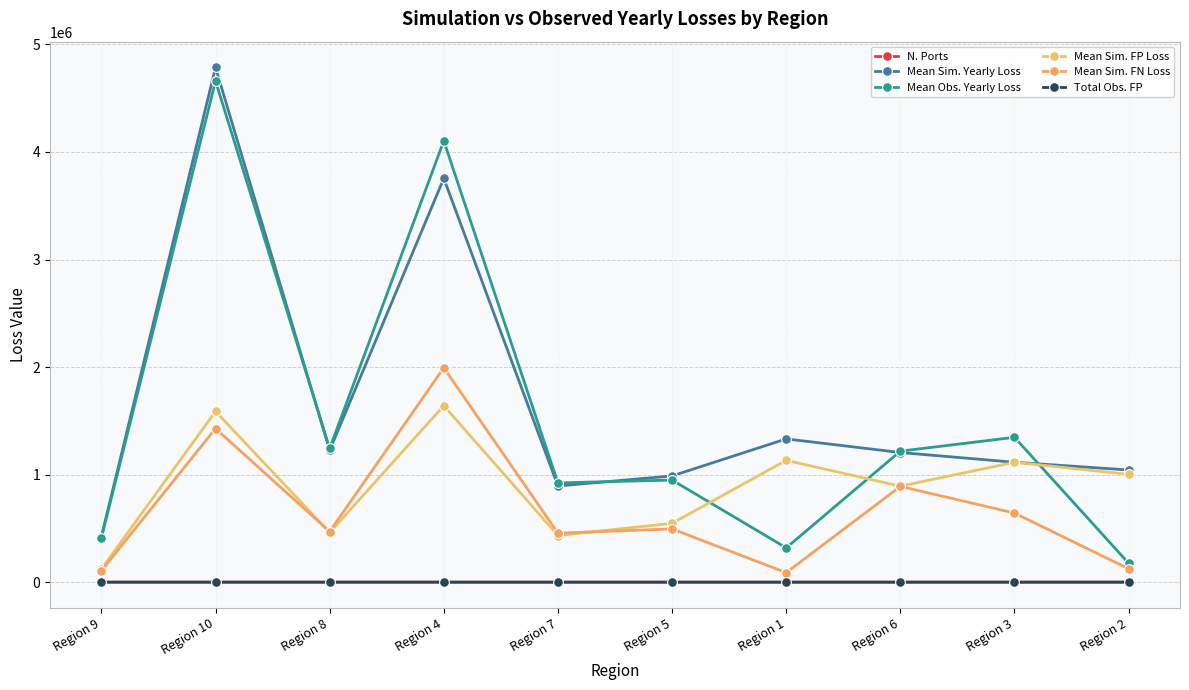

What is the value of the Mean Obs. Yearly Loss point at the 8th from the left?

1218148.5